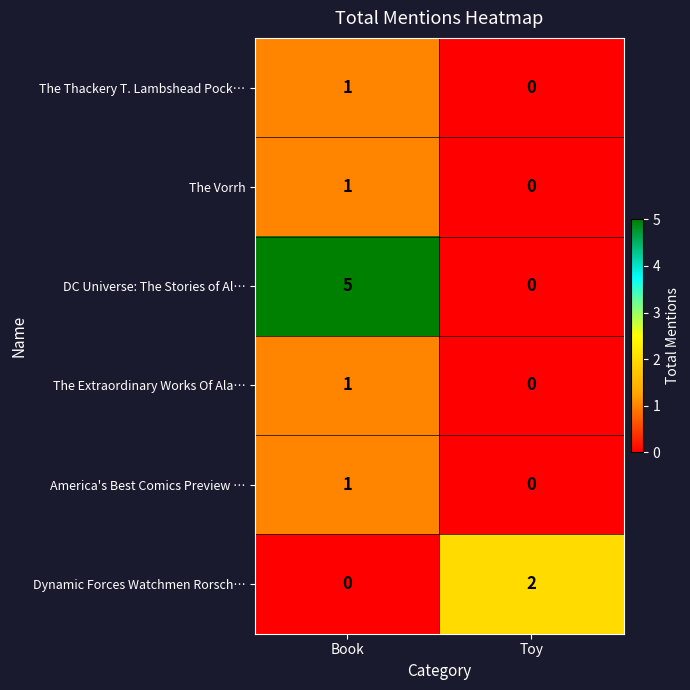

How many positive values does the DC Universe: The Stories of Al… series have?

1